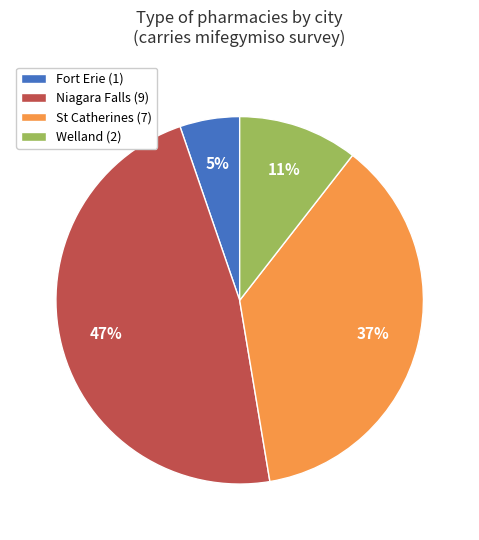

Which has a higher value, St Catherines (7) or Niagara Falls (9)?

Niagara Falls (9)